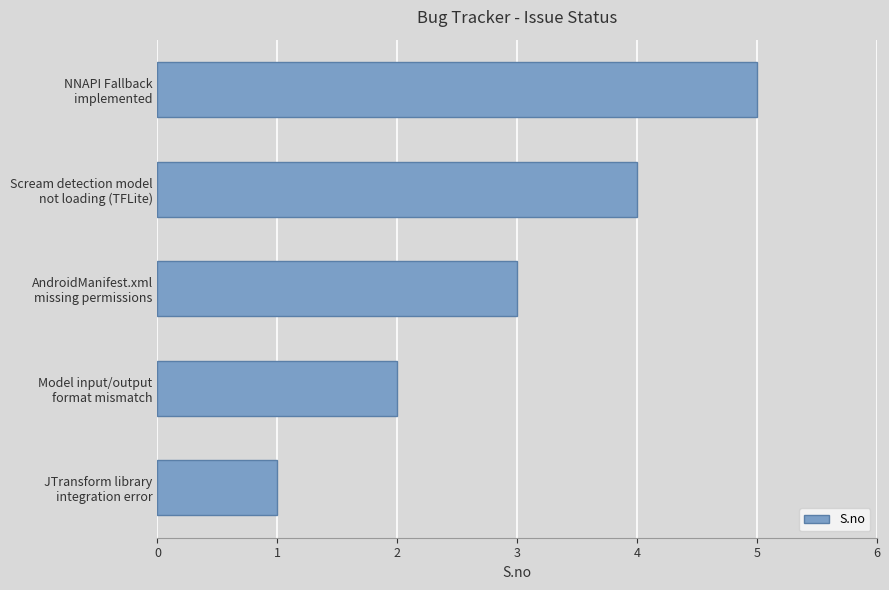

What is the sum of all values?

15